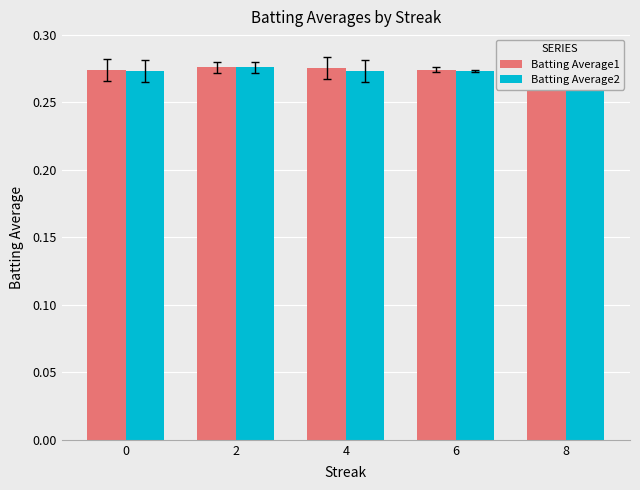

At 0, list the series in order from largest to smallest.

Batting Average1, Batting Average2